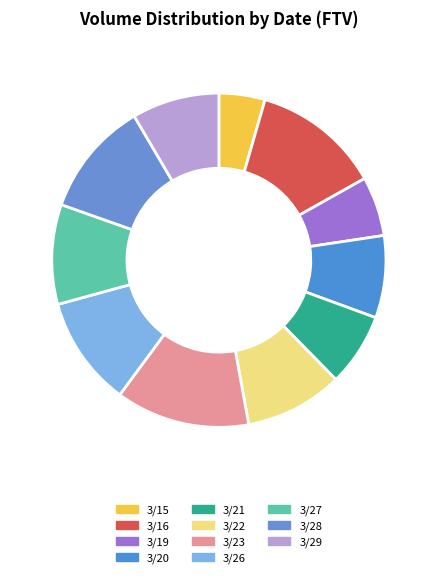

What is the largest slice in the pie chart?

3/23